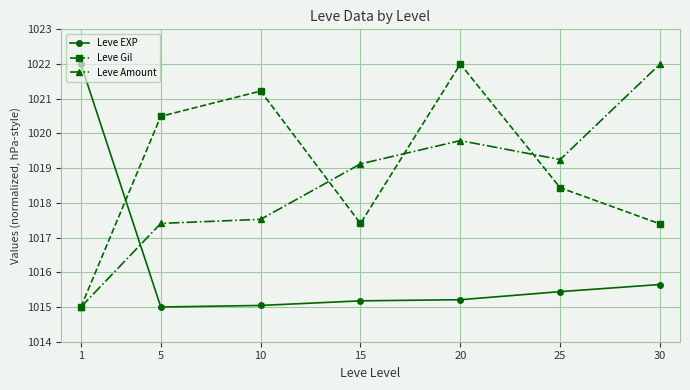

Read the Leve EXP value at 20.

1015.2